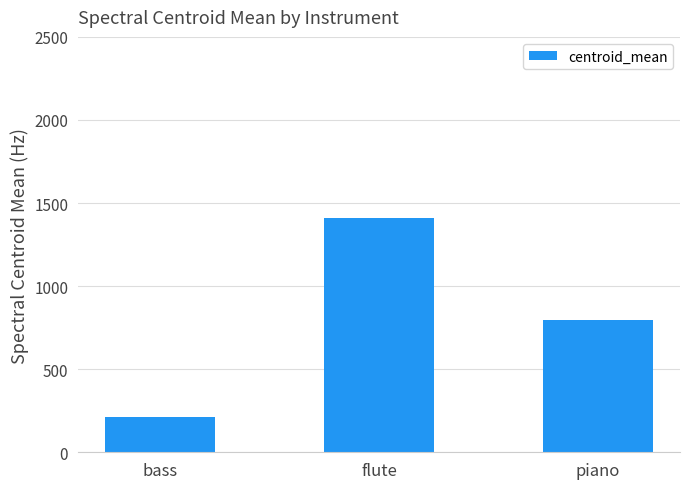

Which label corresponds to the largest value in the chart?

flute